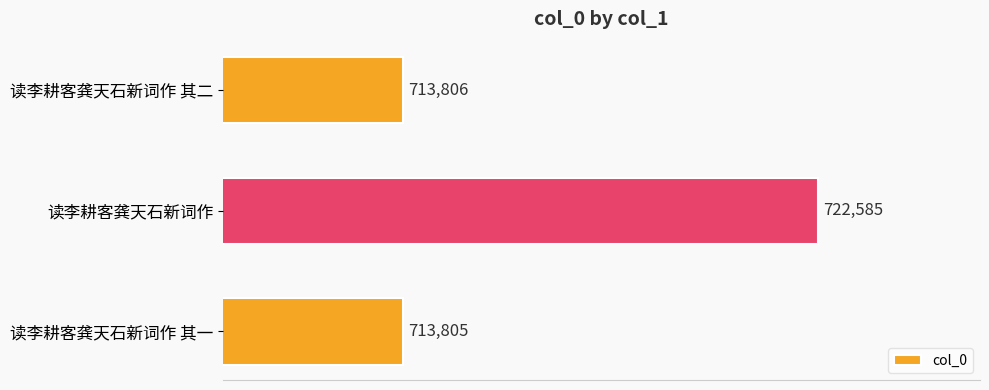

Where is the data nearest to the value 718195?

读李耕客龚天石新词作 其二